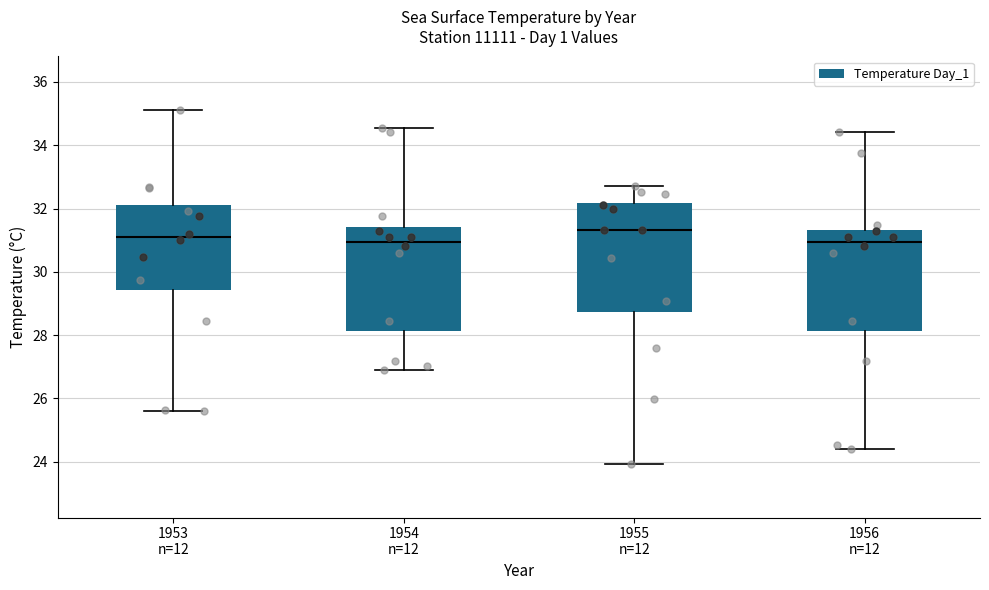

Reading left to right, transcribe this box plot: for each box, give where its median line is, the range the box spans, and where its two whiskers end, as read against the y-axis. The values are not printed on the chart, so give them approximately, as read against the axis.

1953 n=12: median 31.0, box 29.4 to 32.2, whiskers 25.6 to 35.2
1954 n=12: median 31.0, box 28.2 to 31.4, whiskers 26.8 to 34.6
1955 n=12: median 31.4, box 28.8 to 32.2, whiskers 24.0 to 32.8
1956 n=12: median 31.0, box 28.2 to 31.4, whiskers 24.4 to 34.4